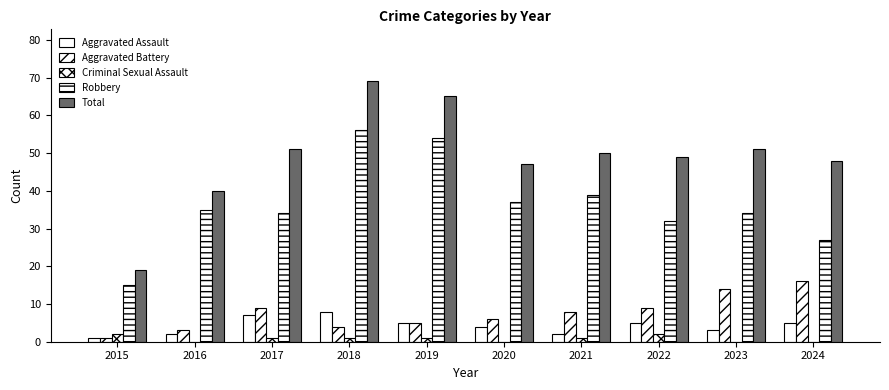

What is the total value across all series at 2018?

138